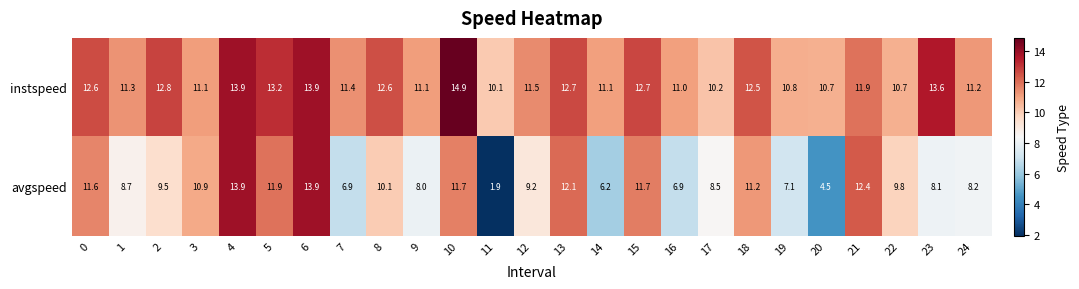

Count the number of data series in this chart.

2